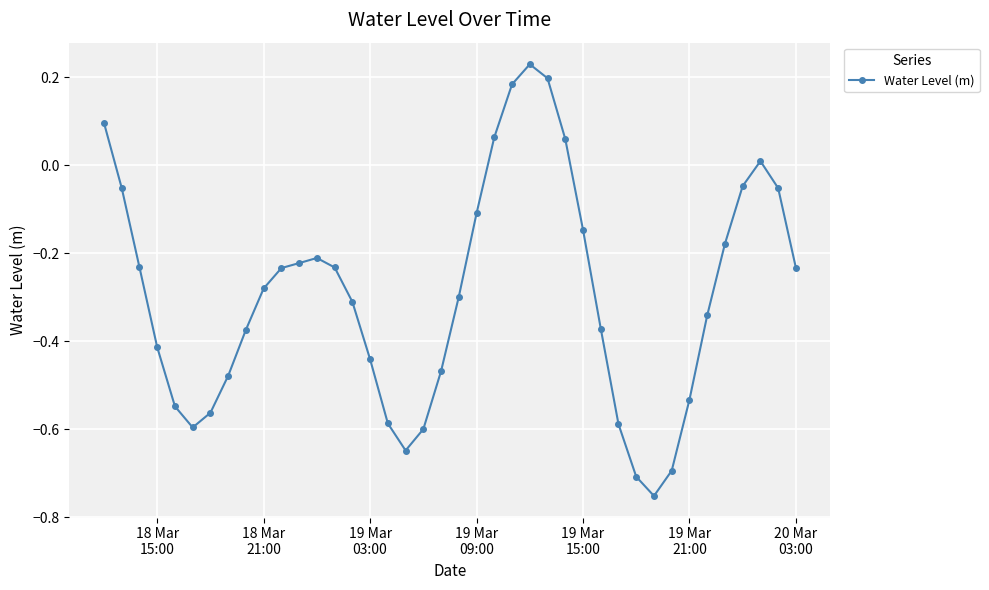

True or false: there are more than 2 points higher than both neighbors.

True